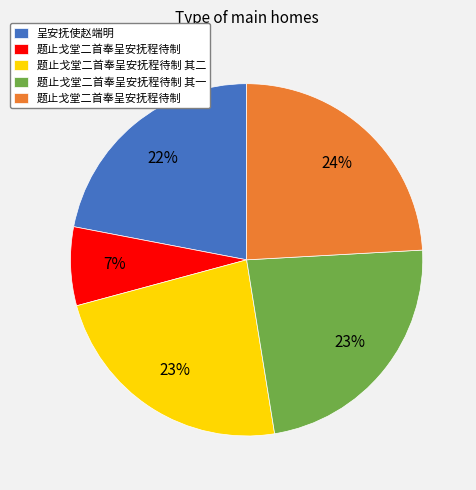

Is there a majority slice in this chart?

No